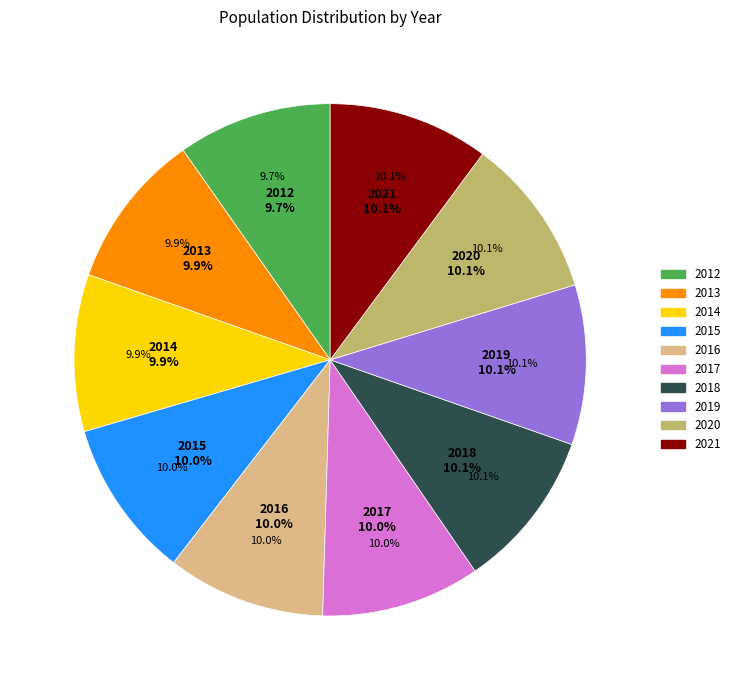

To the nearest percent, what percentage of the pie is 2018?

10%